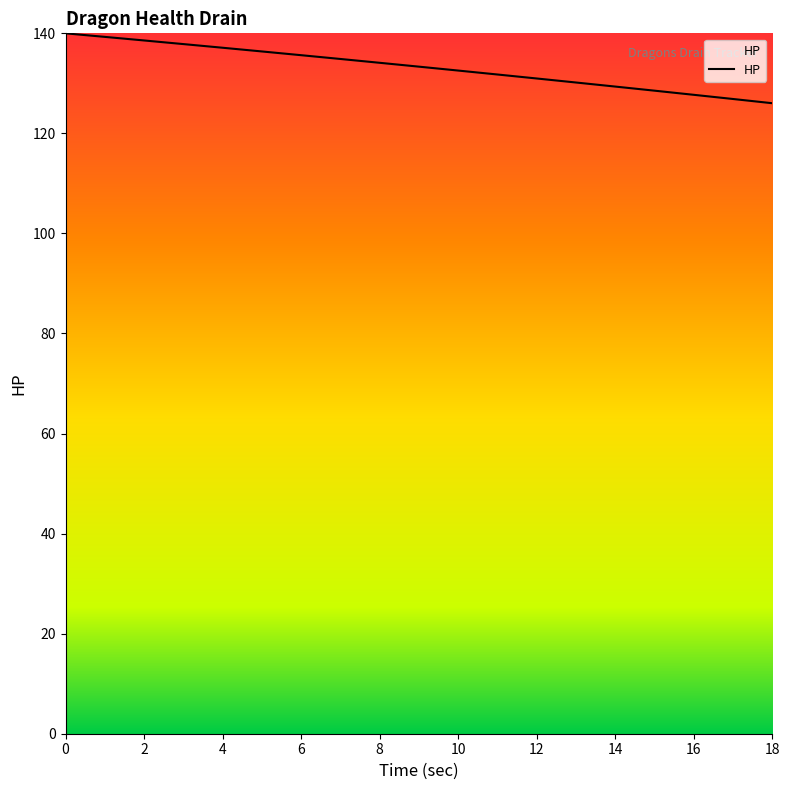

What is the smallest value displayed?

126.0